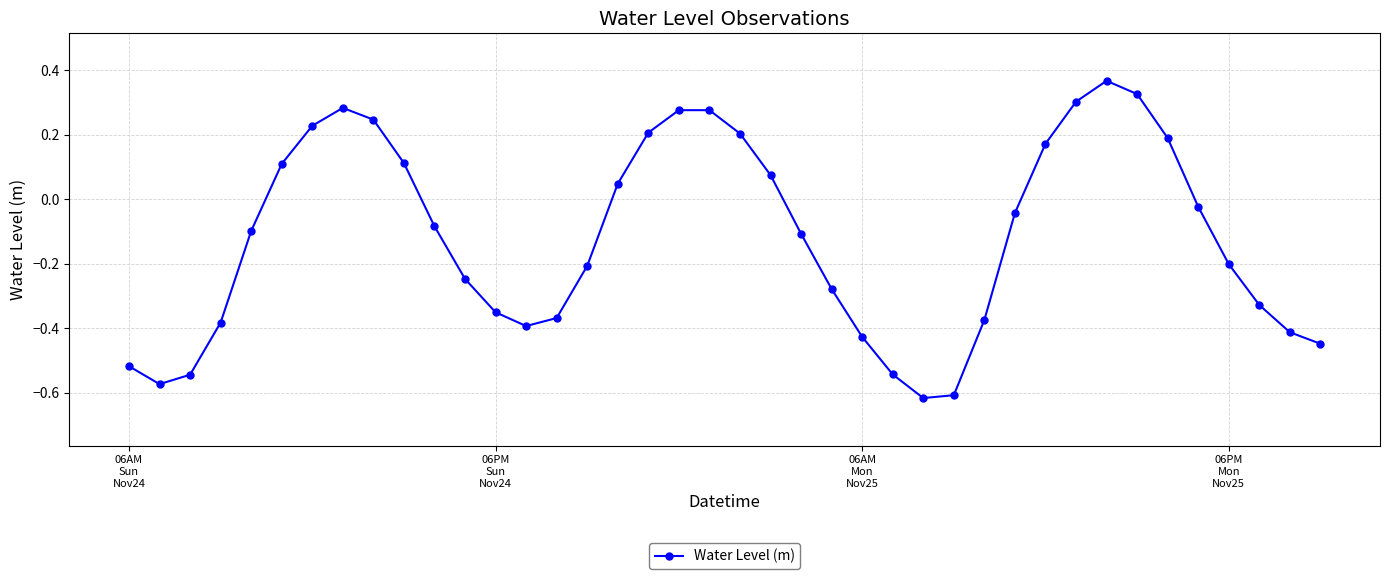

What is the difference between the maximum and minimum values?

1.0